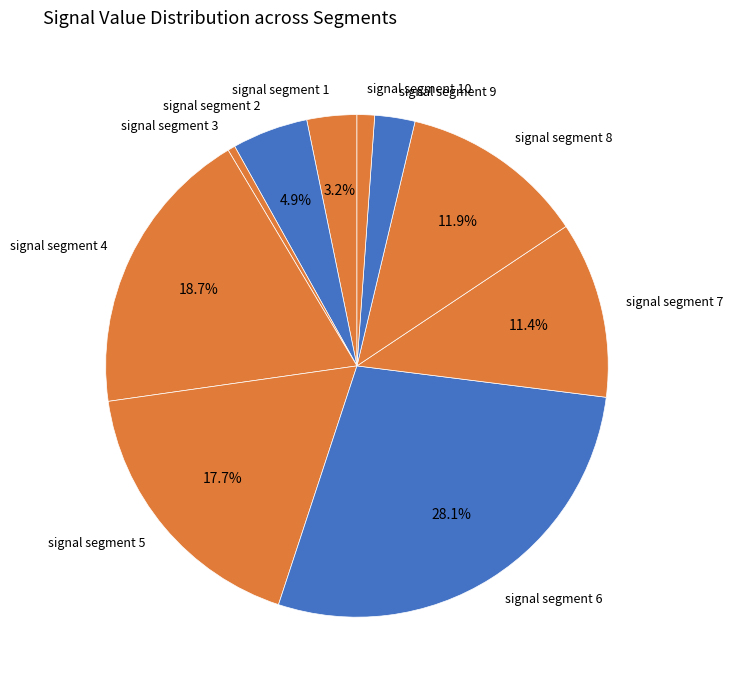

Do signal segment 6 and signal segment 2 together represent more than half of the pie?

No